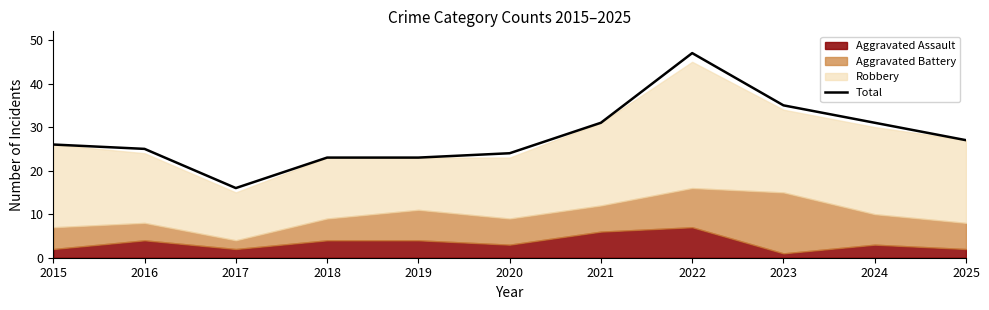

Reading left to right, list all the values displayed in this chart.

26	25	16	23	23	24	31	47	35	31	27